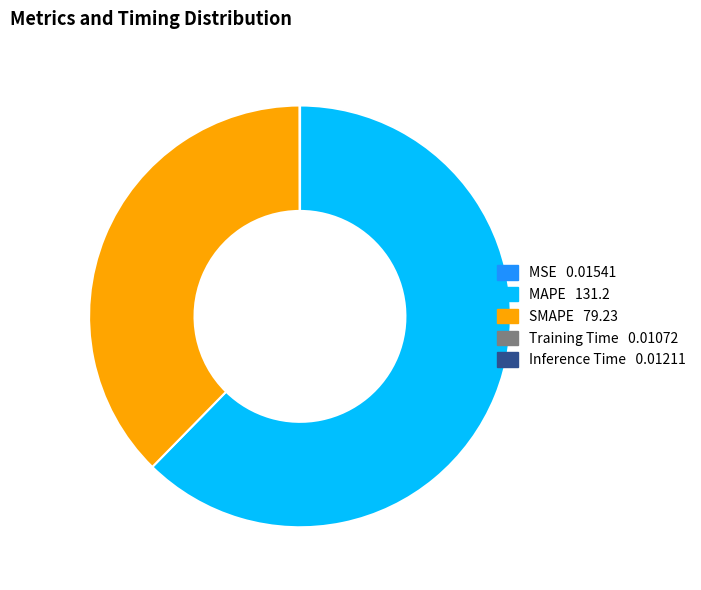

Which slice is the largest?

MAPE